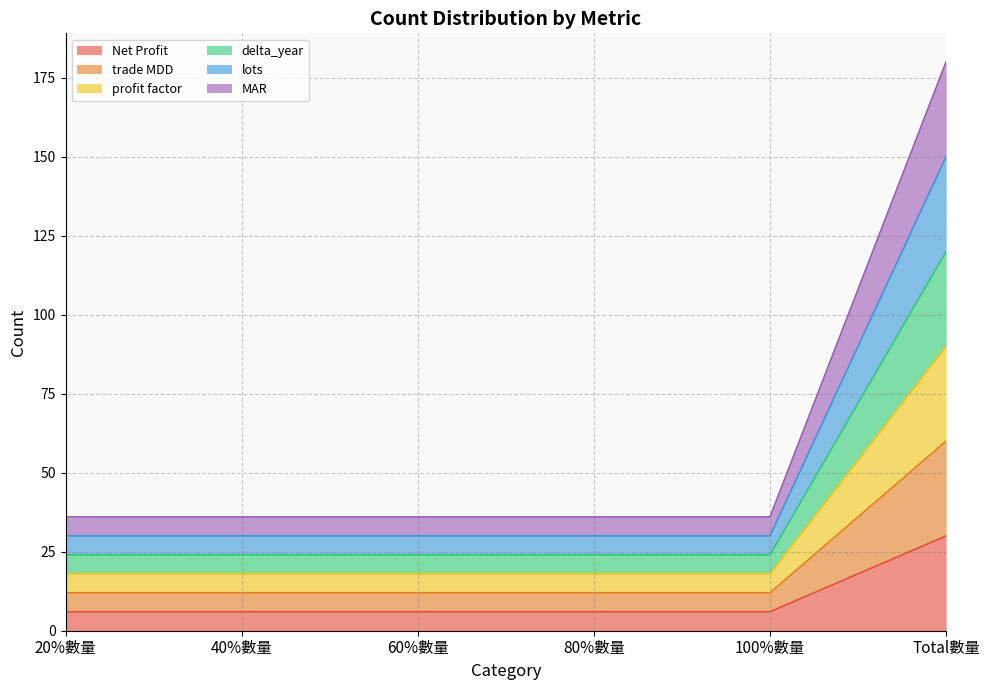

What is the label of the 4th point from the left?

80%數量